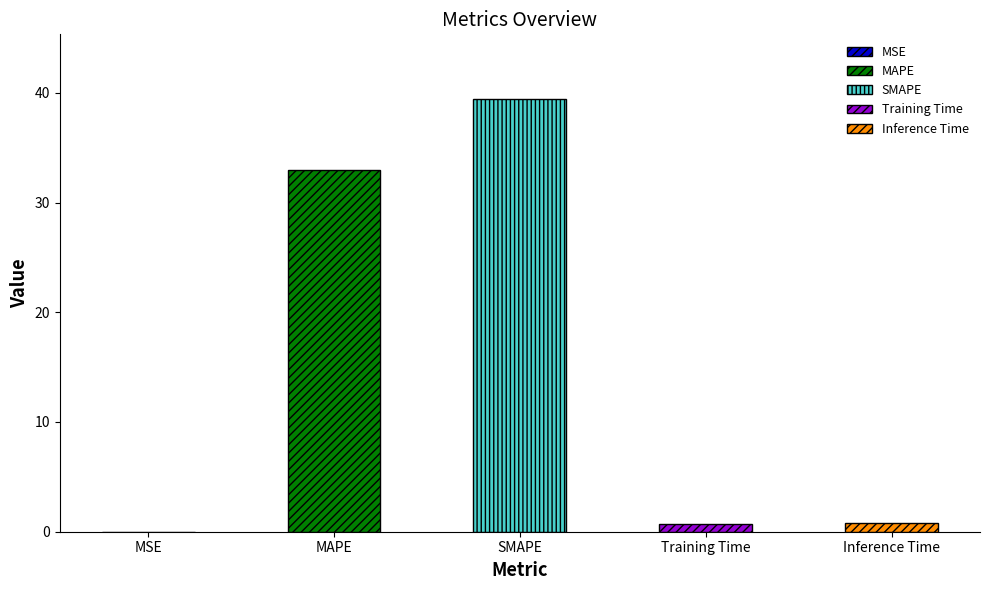

Reading left to right, extract all data points from this chart.

0.0	32.9	39.4	0.7	0.8